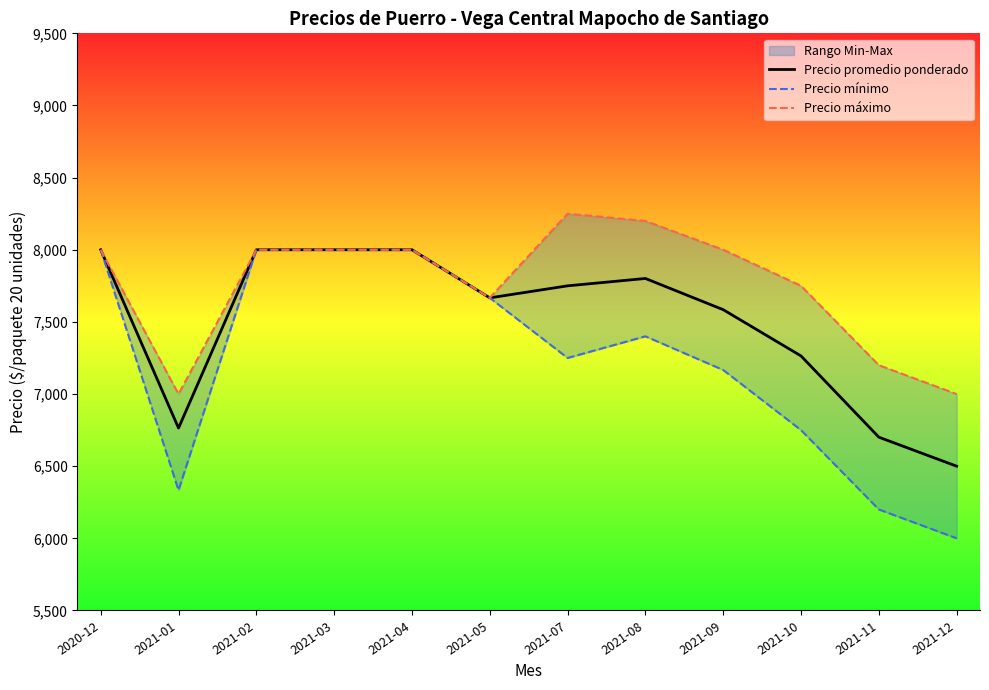

Reading left to right, transcribe all the data shown in this chart.

Precio promedio ponderado: 2020-12=8000.0	2021-01=6764.0	2021-02=8000.0	2021-03=8000.0	2021-04=8000.0	2021-05=7666.7	2021-07=7750.0	2021-08=7801.0	2021-09=7584.7	2021-10=7264.0	2021-11=6701.0	2021-12=6500.0
Precio mínimo: 2020-12=8000.0	2021-01=6333.3	2021-02=8000.0	2021-03=8000.0	2021-04=8000.0	2021-05=7666.7	2021-07=7250.0	2021-08=7400.0	2021-09=7166.7	2021-10=6750.0	2021-11=6200.0	2021-12=6000.0
Precio máximo: 2020-12=8000.0	2021-01=7000.0	2021-02=8000.0	2021-03=8000.0	2021-04=8000.0	2021-05=7666.7	2021-07=8250.0	2021-08=8200.0	2021-09=8000.0	2021-10=7750.0	2021-11=7200.0	2021-12=7000.0